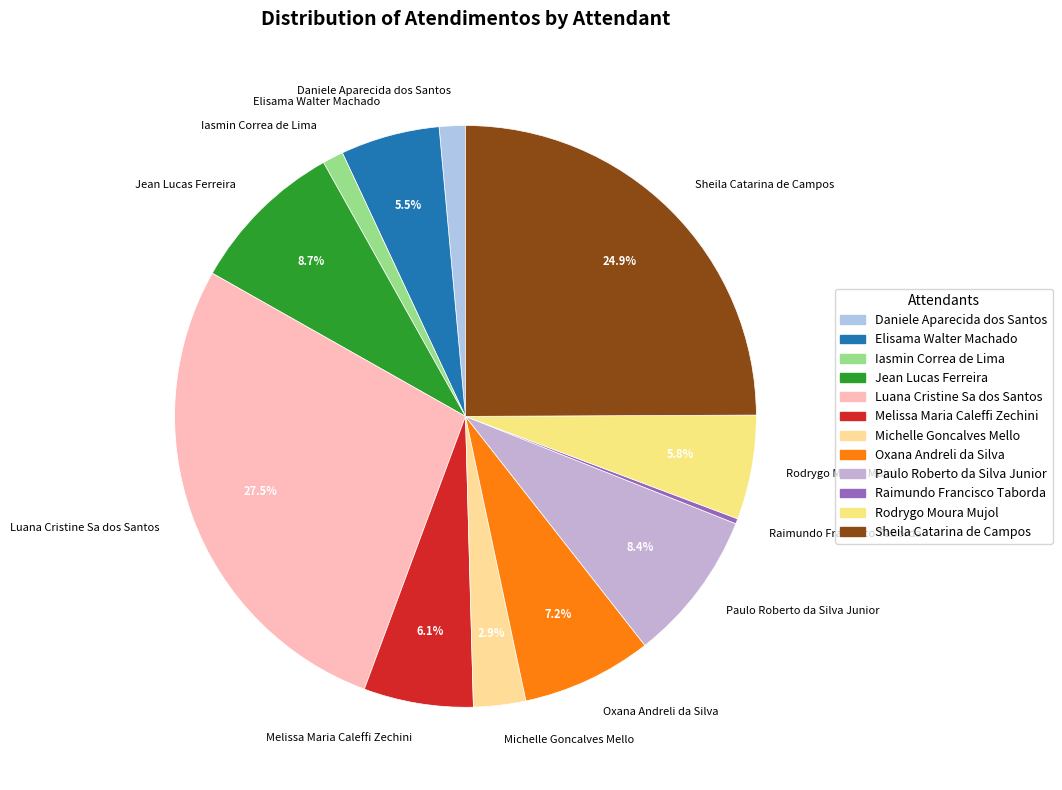

Is it true that Iasmin Correa de Lima is 1% of the pie?

True